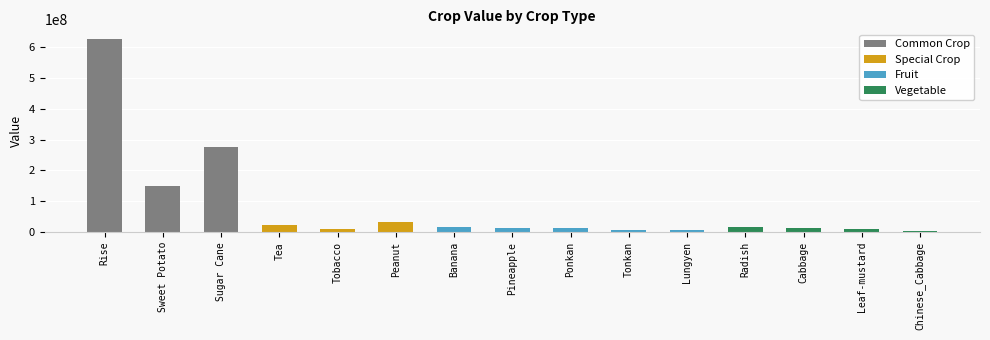

List the labels in order of value, smallest first.

Chinese_Cabbage, Lungyen, Tonkan, Leaf-mustard, Tobacco, Pineapple, Ponkan, Cabbage, Radish, Banana, Tea, Peanut, Sweet Potato, Sugar Cane, Rise